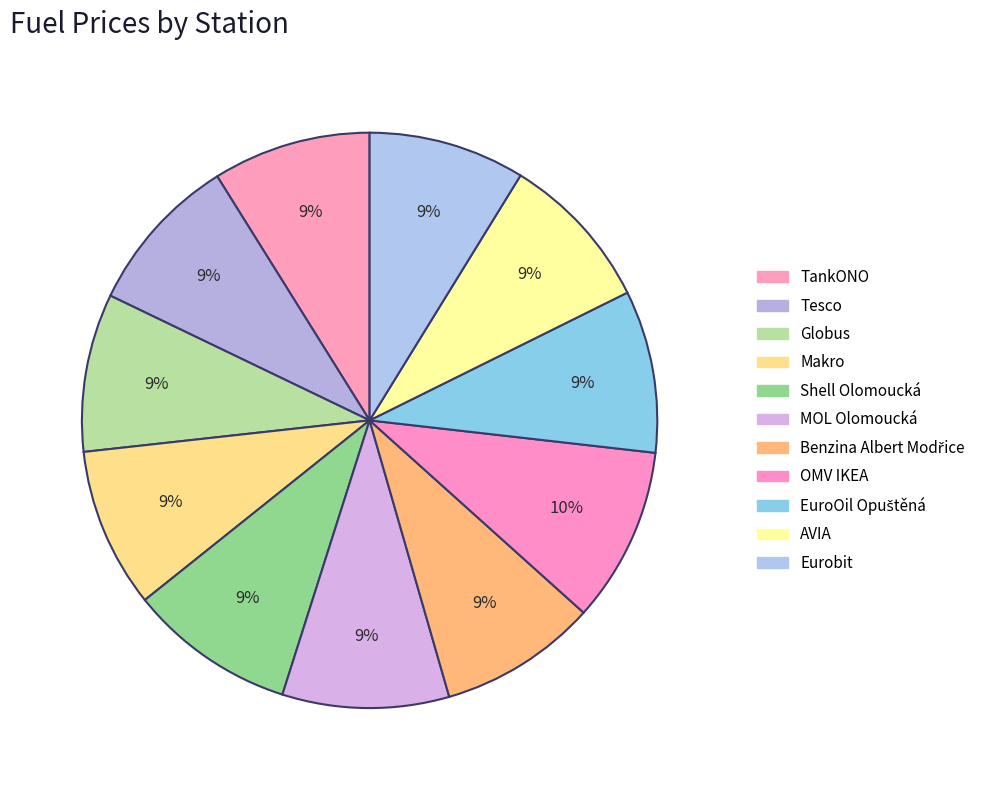

Is it true that Globus is 9% of the pie?

True